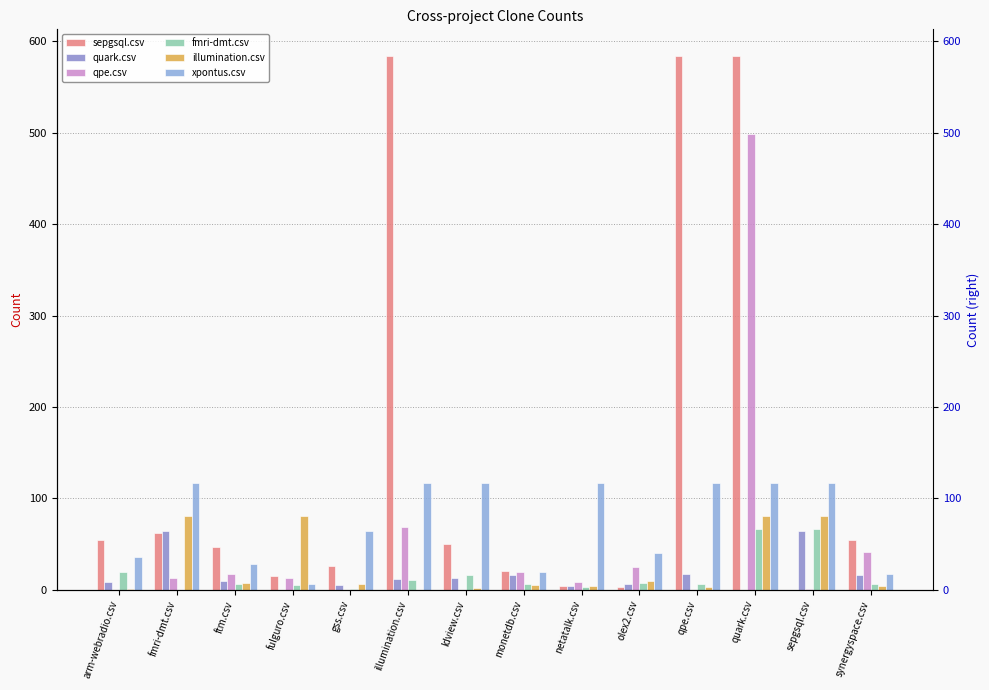

Between gss.csv and fmri-dmt.csv, which is larger?

fmri-dmt.csv